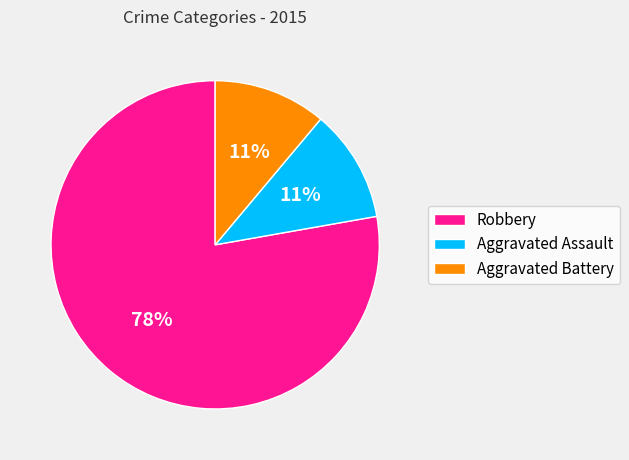

To the nearest percent, what is the average slice percentage?

33%